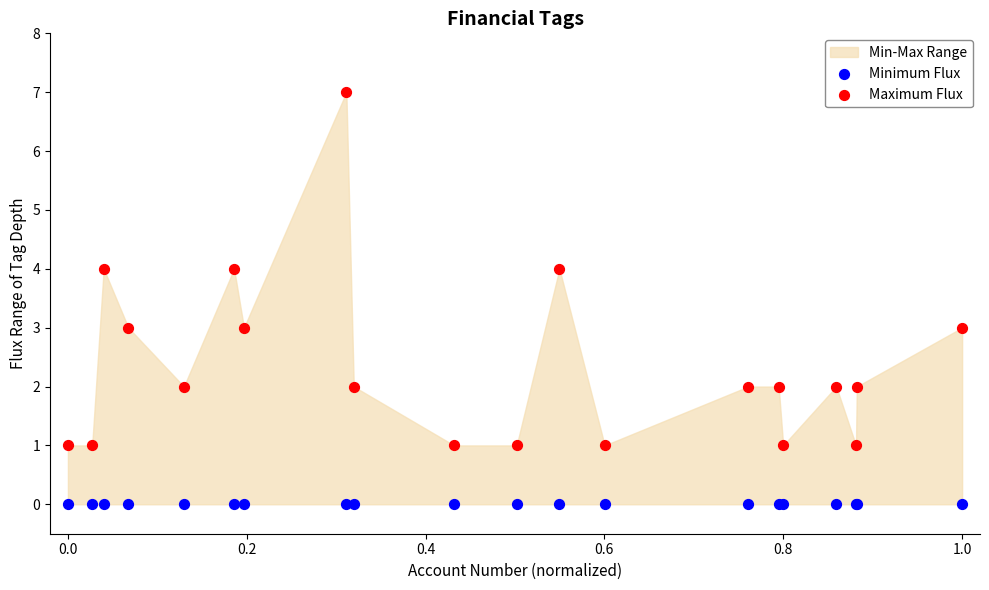

Which series reaches the maximum Y coordinate?

Maximum Flux